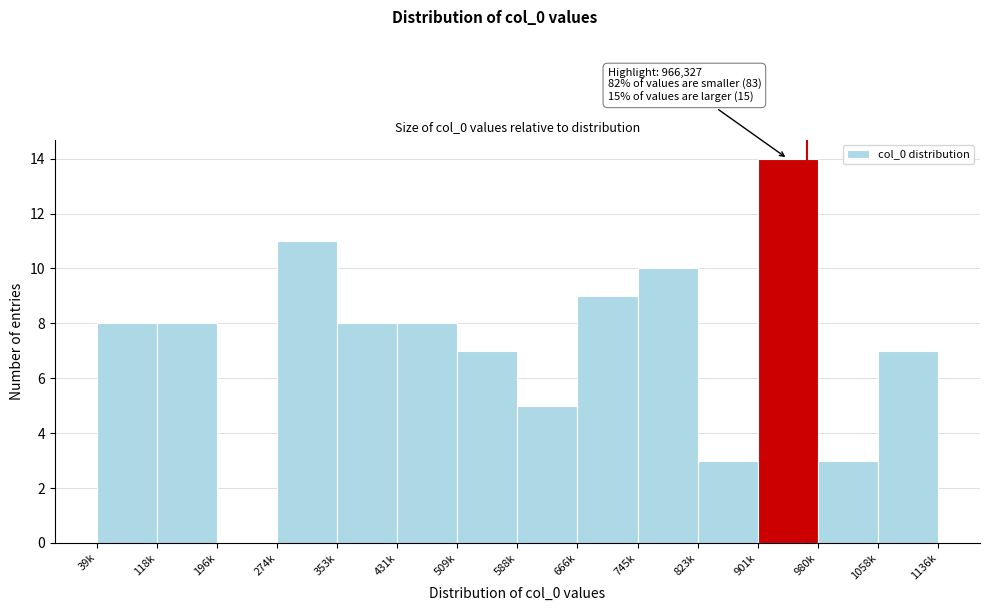

Reading left to right, list all the values displayed in this chart.

39k=8	118k=8	196k=0	274k=11	353k=8	431k=8	509k=7	588k=5	666k=9	745k=10	823k=3	901k=14	980k=3	1058k=7